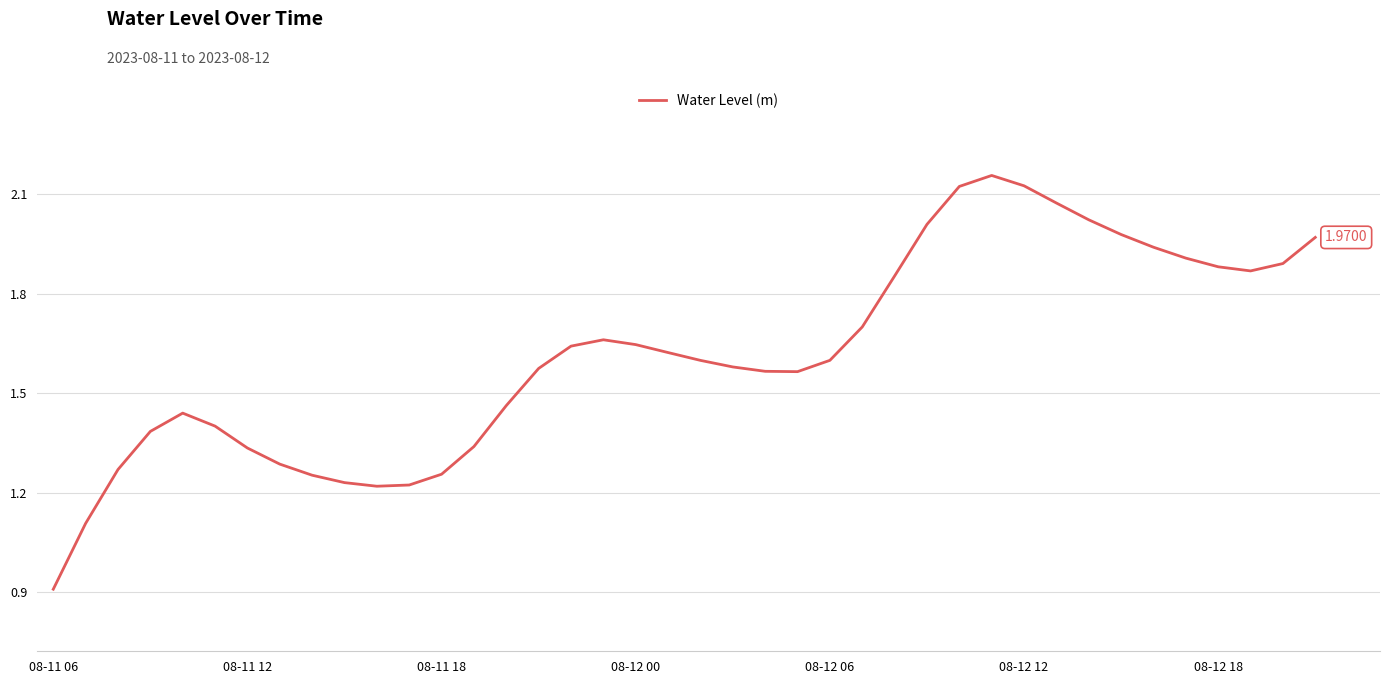

What is the minimum value shown in the chart?

0.9